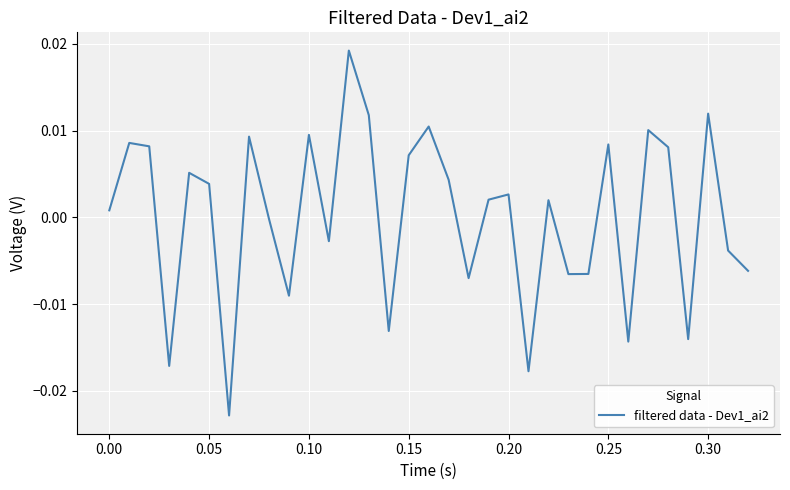

Where does the data first go above 0?

0.00